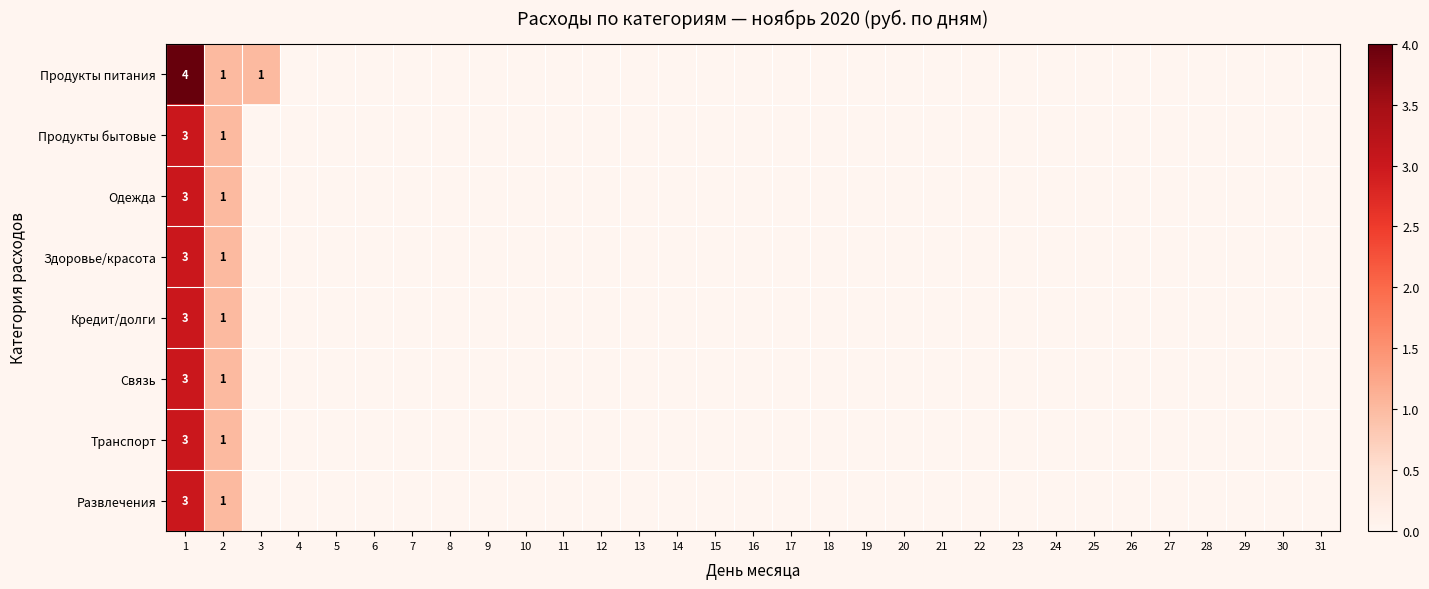

True or false: Связь has a value of 3 at 1.

True